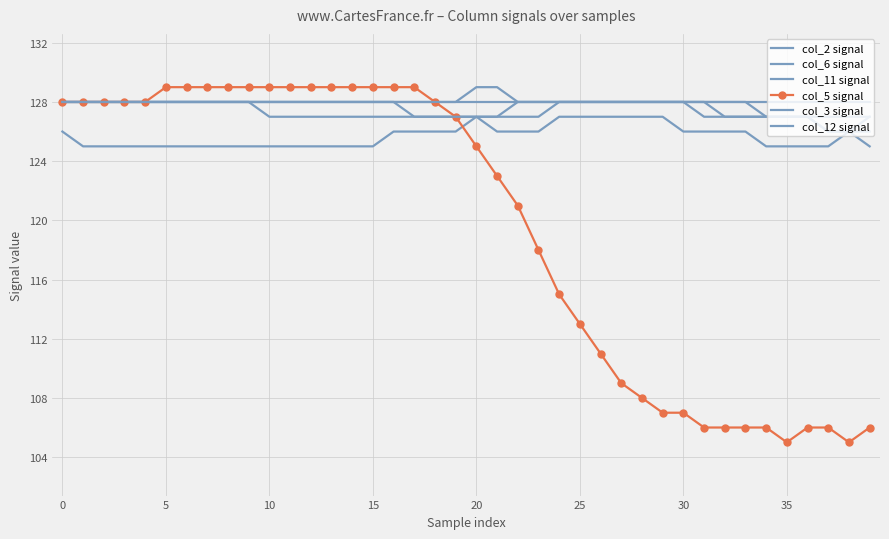

At which category does the chart reach its peak across all series?

5